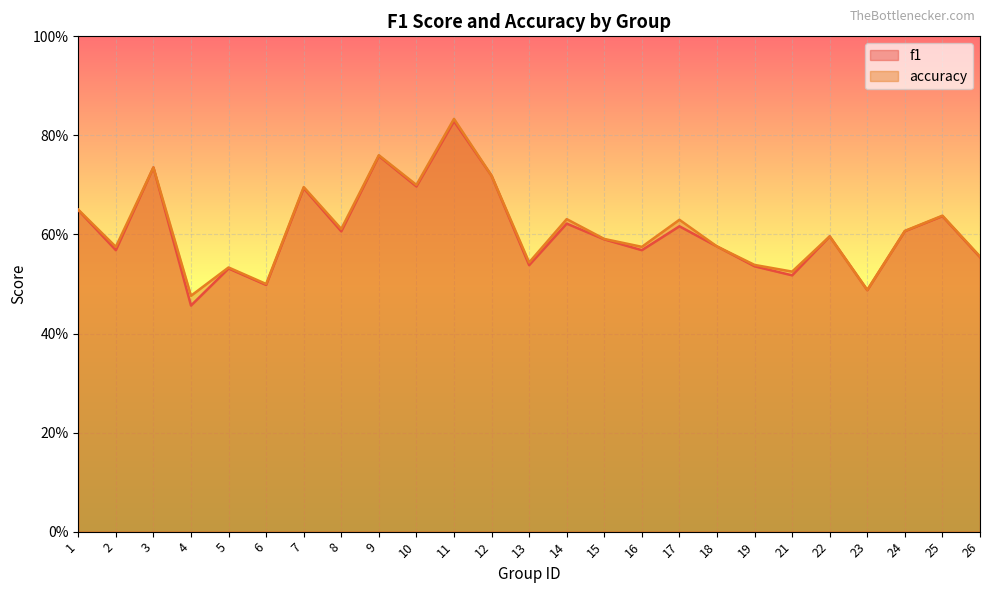

What are all the series names shown in the legend?

f1, accuracy